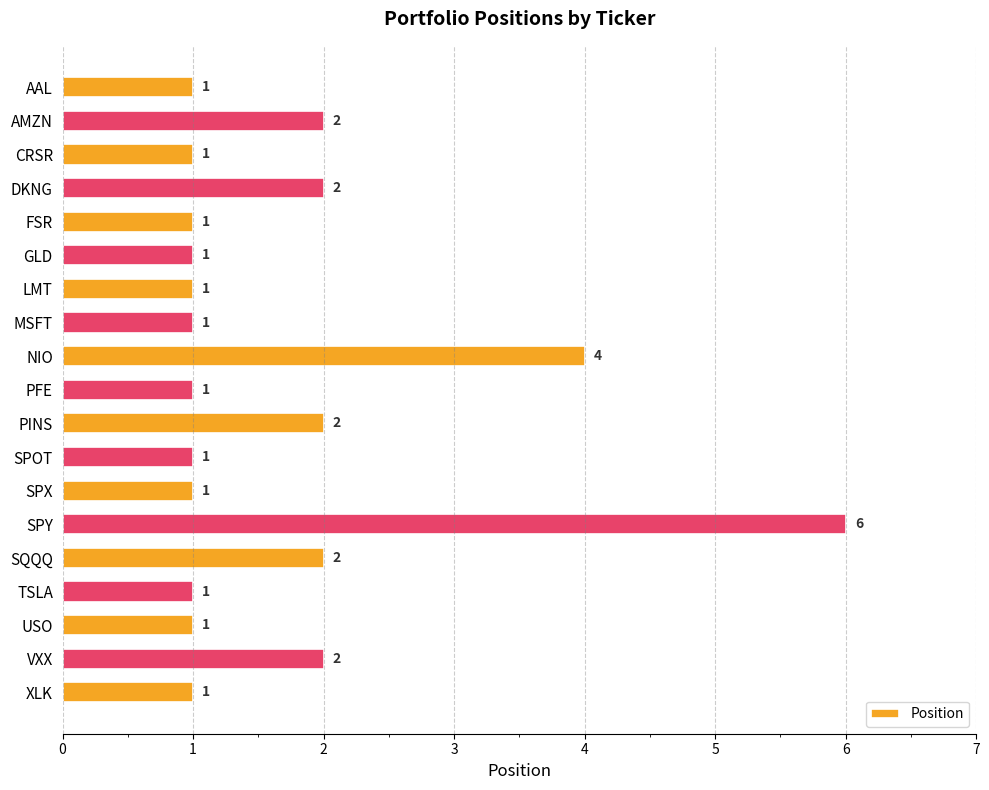

Reading top to bottom, list all the values displayed in this chart.

AAL=1	AMZN=2	CRSR=1	DKNG=2	FSR=1	GLD=1	LMT=1	MSFT=1	NIO=4	PFE=1	PINS=2	SPOT=1	SPX=1	SPY=6	SQQQ=2	TSLA=1	USO=1	VXX=2	XLK=1